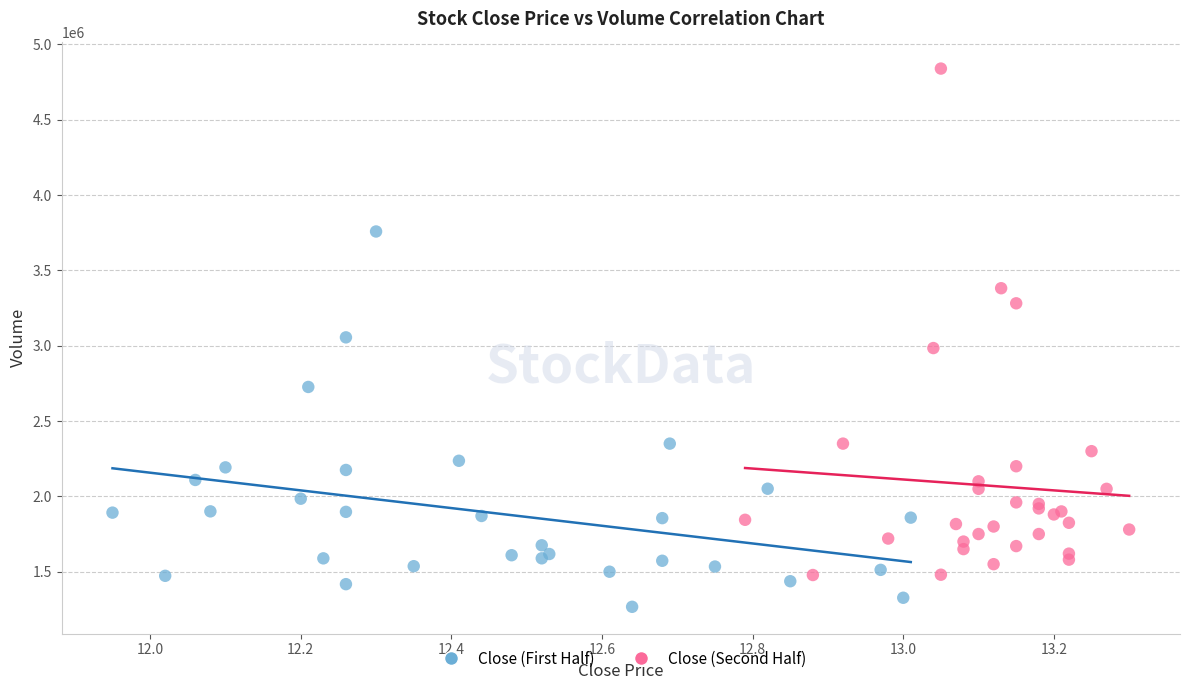

Which series reaches the maximum Y coordinate?

Close (Second Half)